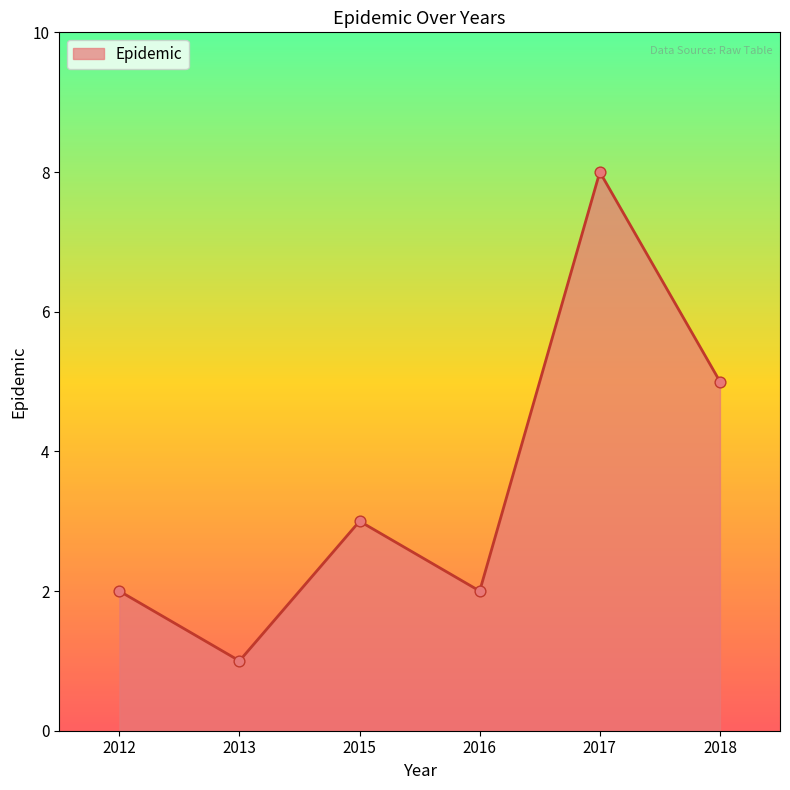

Approximately how many times larger is the value at 2012 compared to 2015?

0.7